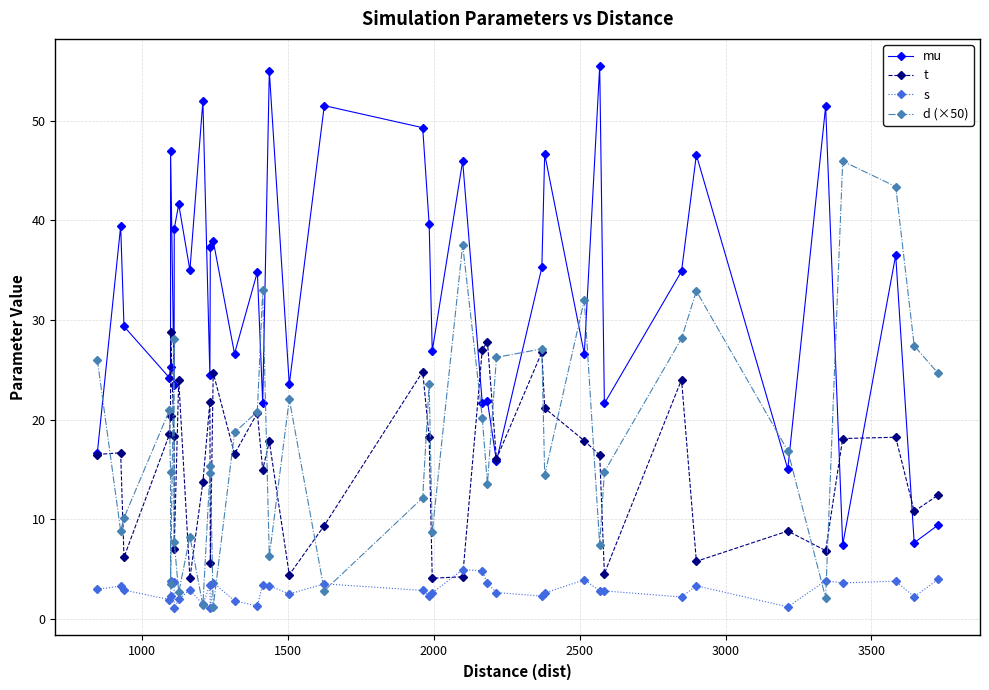

How many interior local valleys does the t series have?

13